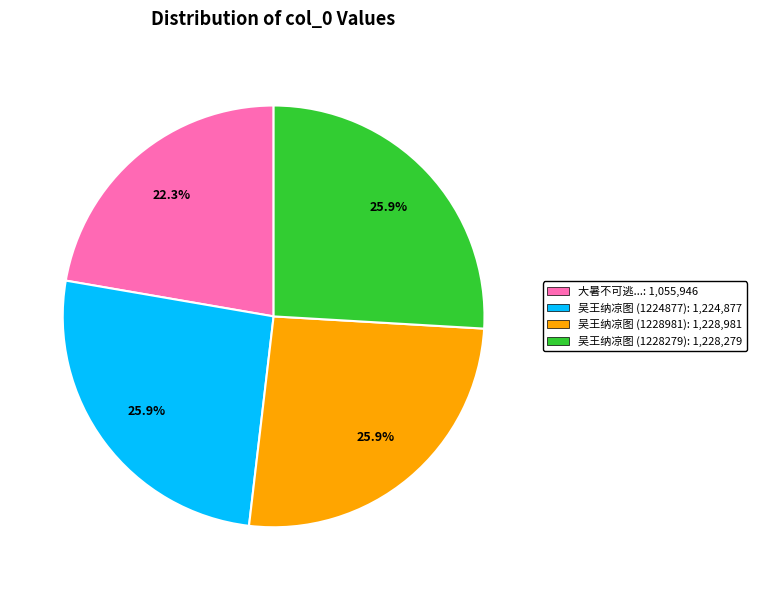

Is there any slice that represents more than half of the pie?

No